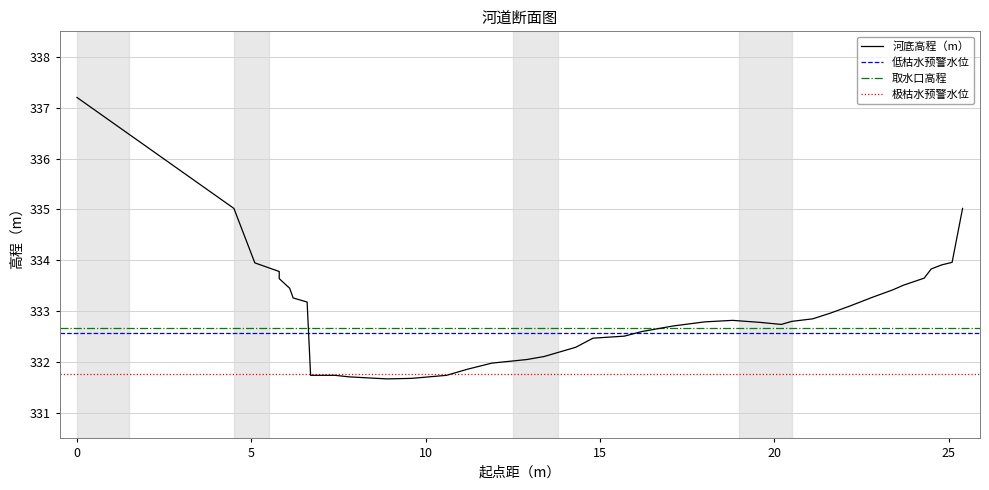

What is the average value?

333.0